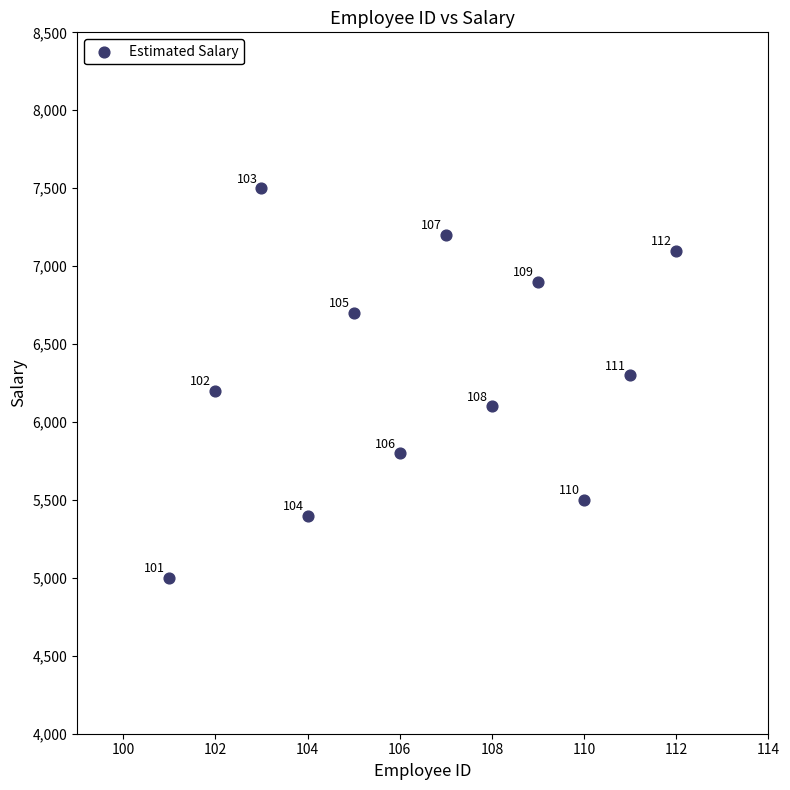

What is the average X value?

106